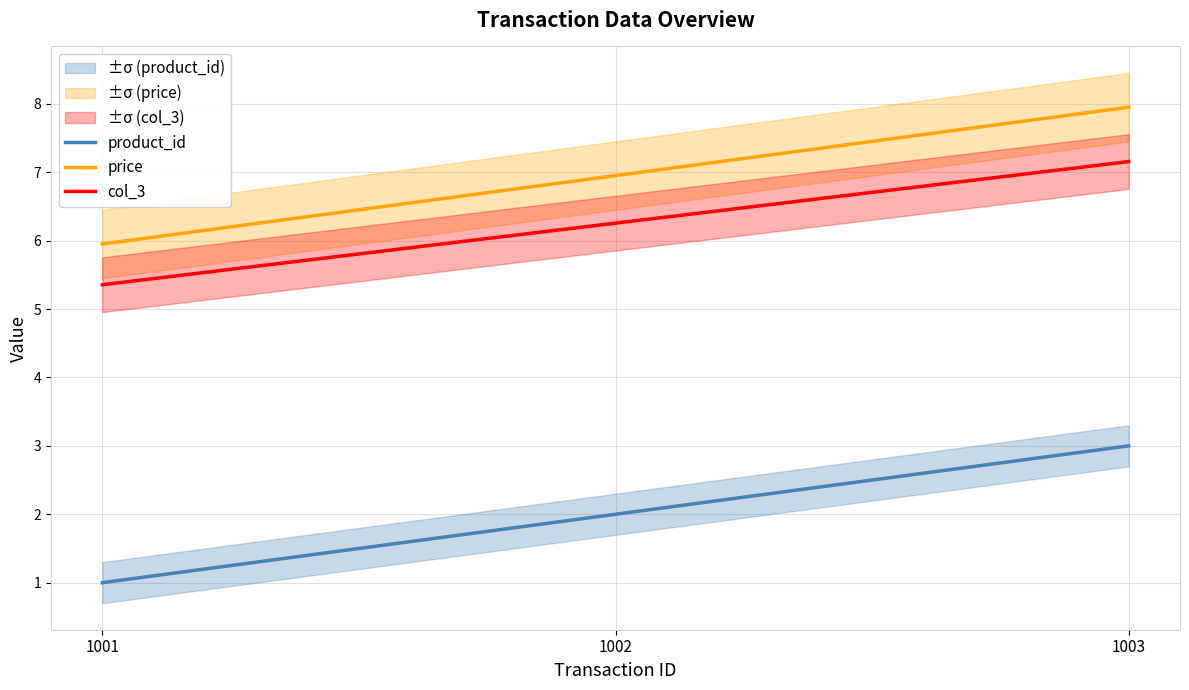

At which label does col_3 first exceed 6?

1002